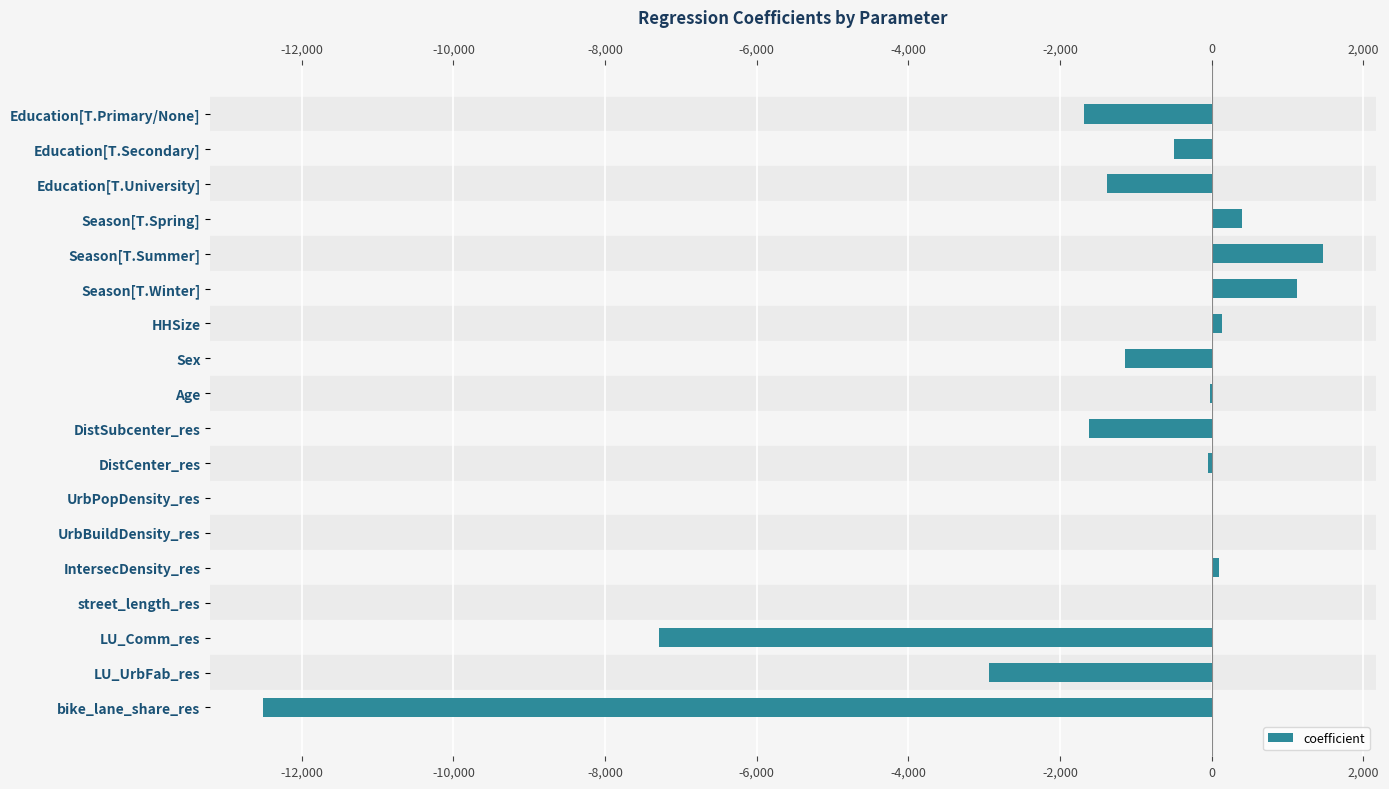

How many series are shown in this chart?

1